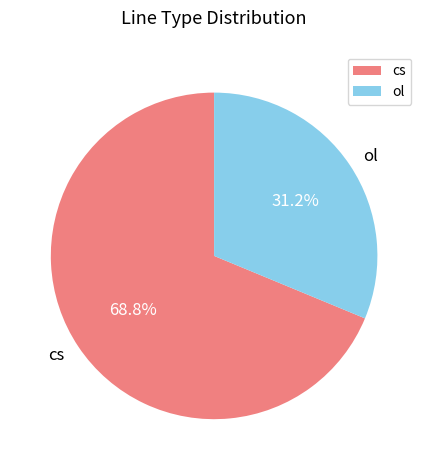

The cs slice represents 69% of the pie. True or false?

True